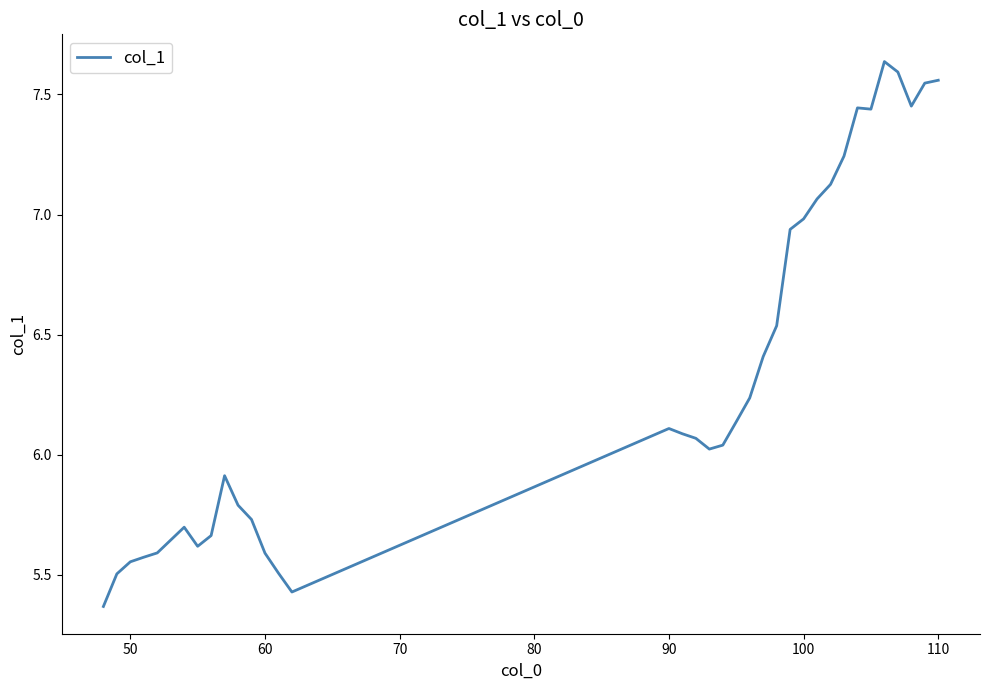

Is it true that the value at 110 is 13.2?

False